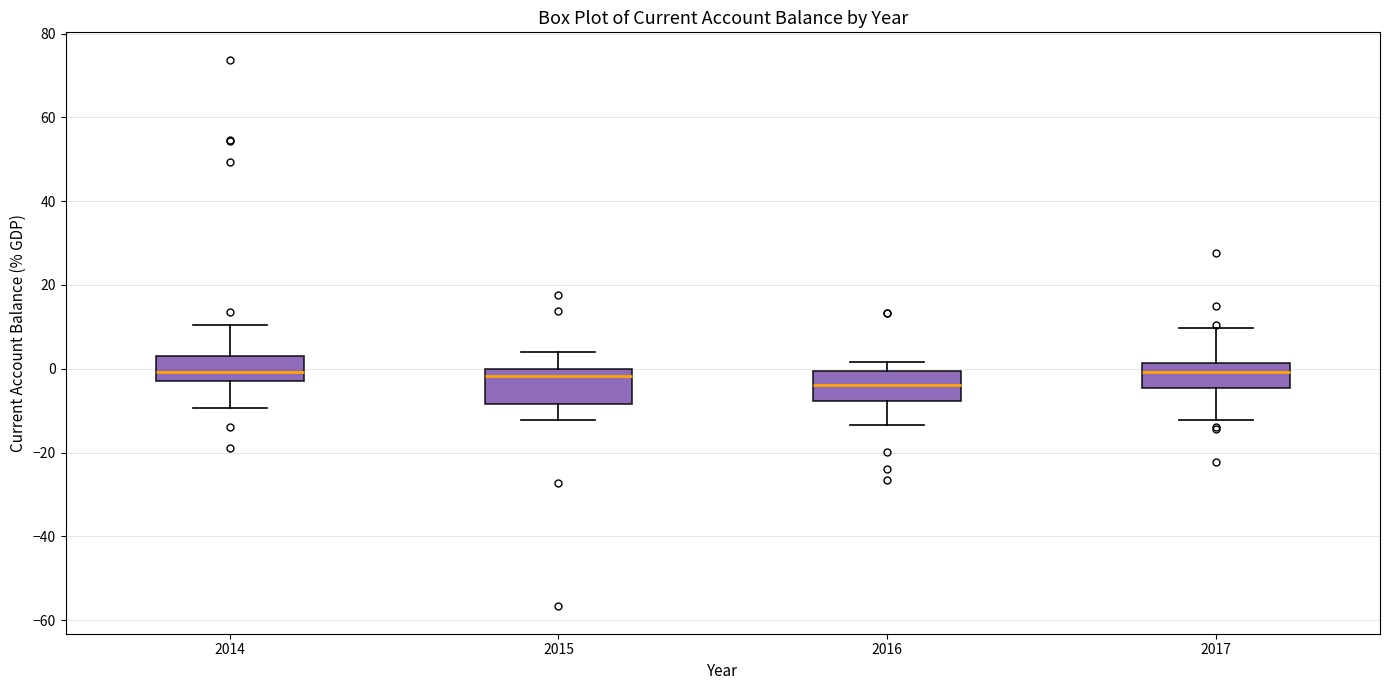

Where does the median line of the box at x = 2014 sit on the y-axis? The values are not printed on the chart, so give them approximately, as read against the axis.

0